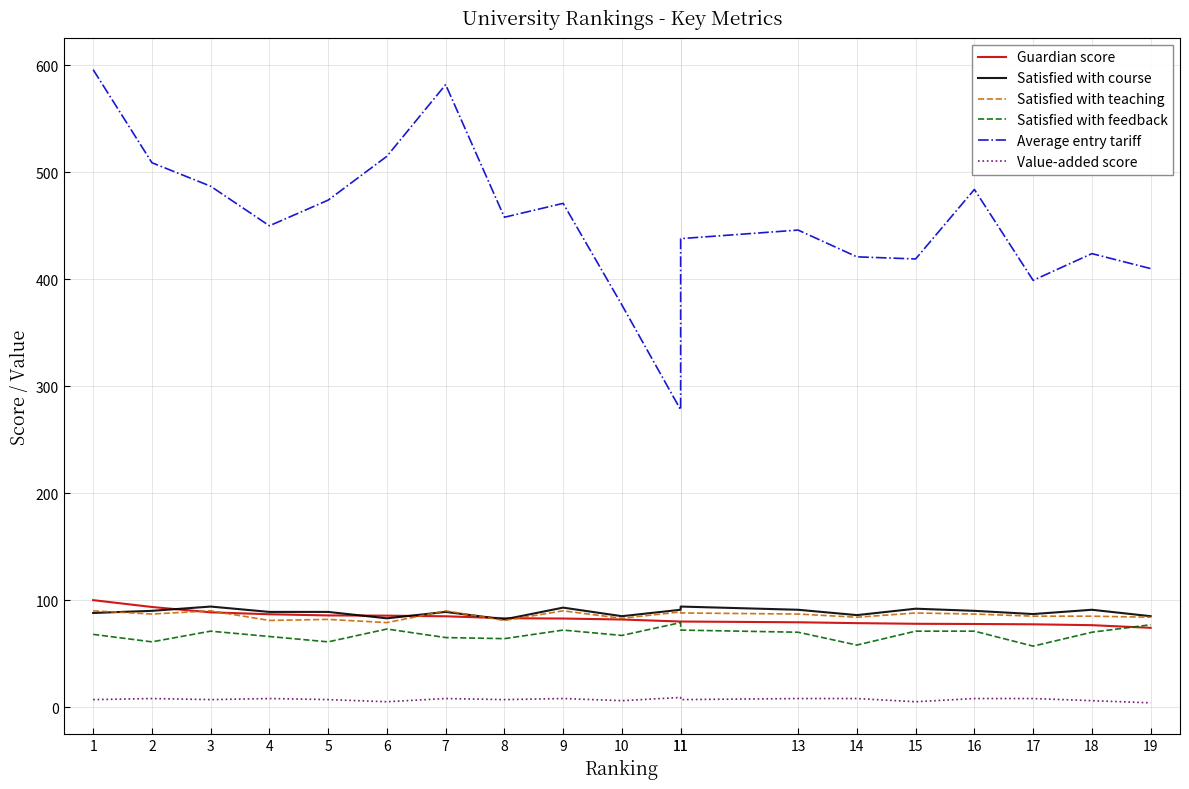

True or false: Average entry tariff and Satisfied with teaching intersect in this chart.

False